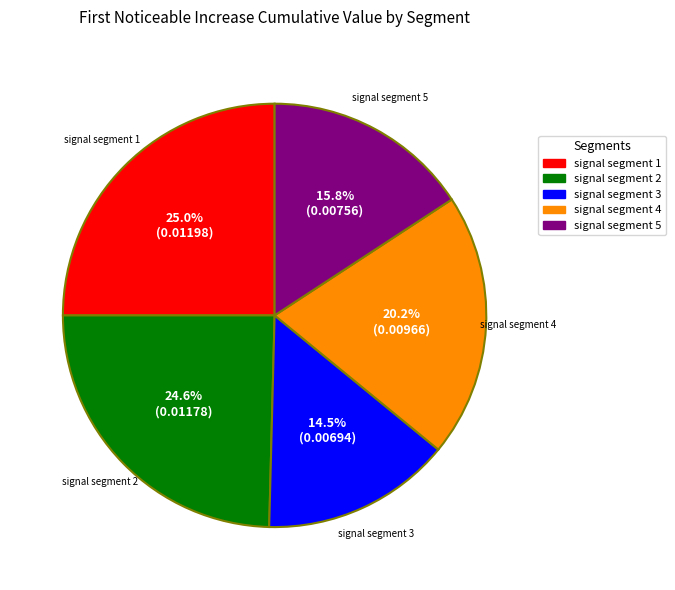

True or false: signal segment 4 accounts for 20% of the total.

True